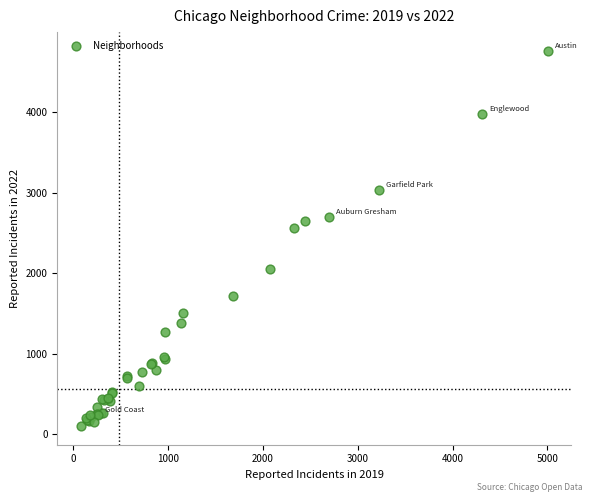

What Y value in the scatter plot is closest to 2431?

2566